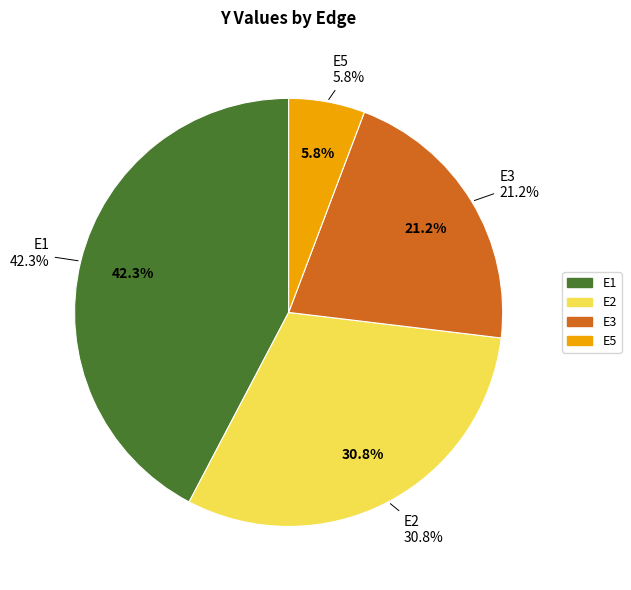

Is there a majority slice in this chart?

No